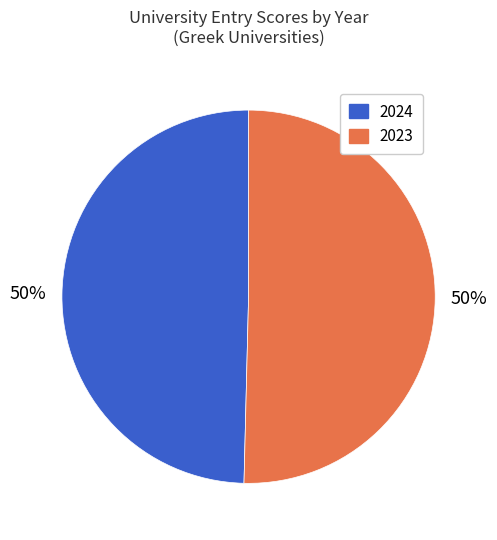

To the nearest percent, what is the average slice percentage?

50%